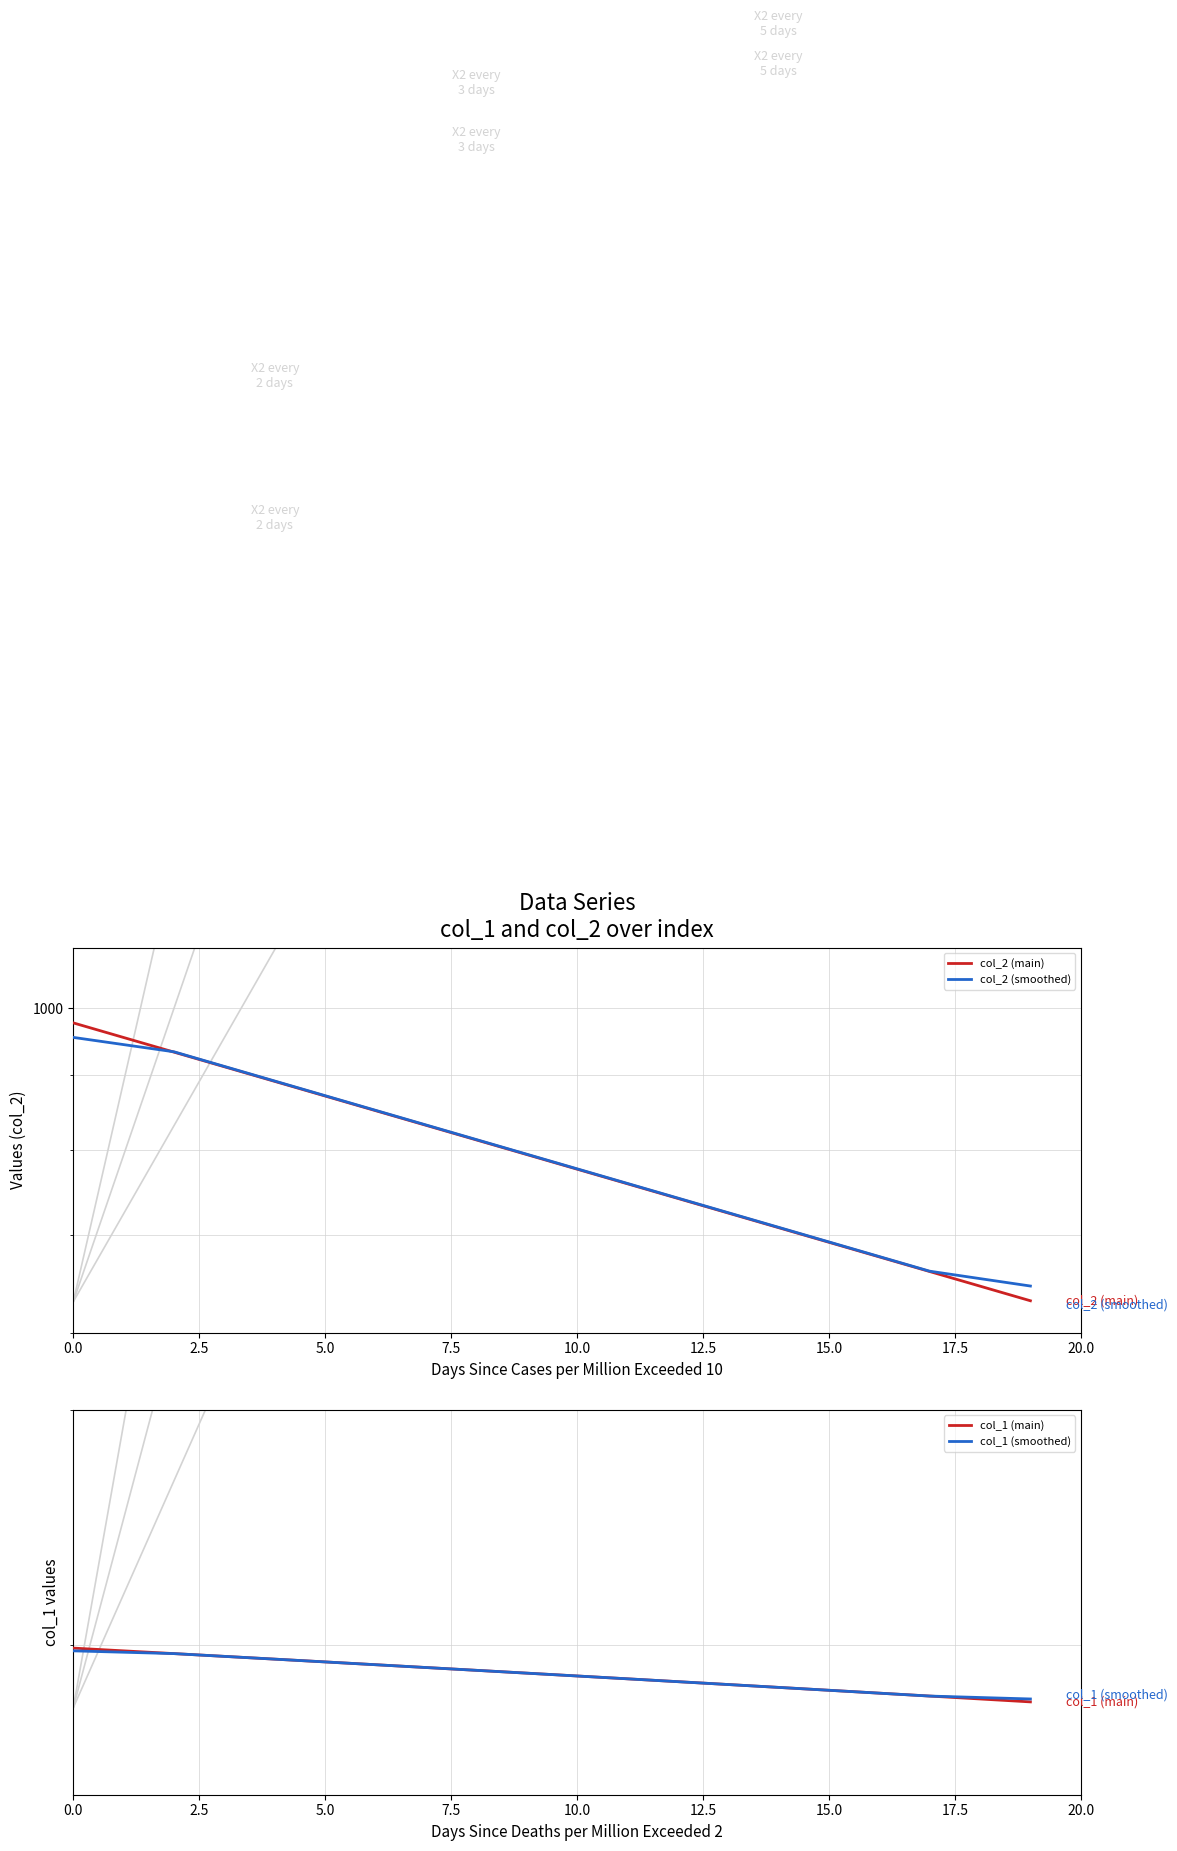

True or false: col_1 (smoothed) and col_1 (main) intersect in this chart.

False